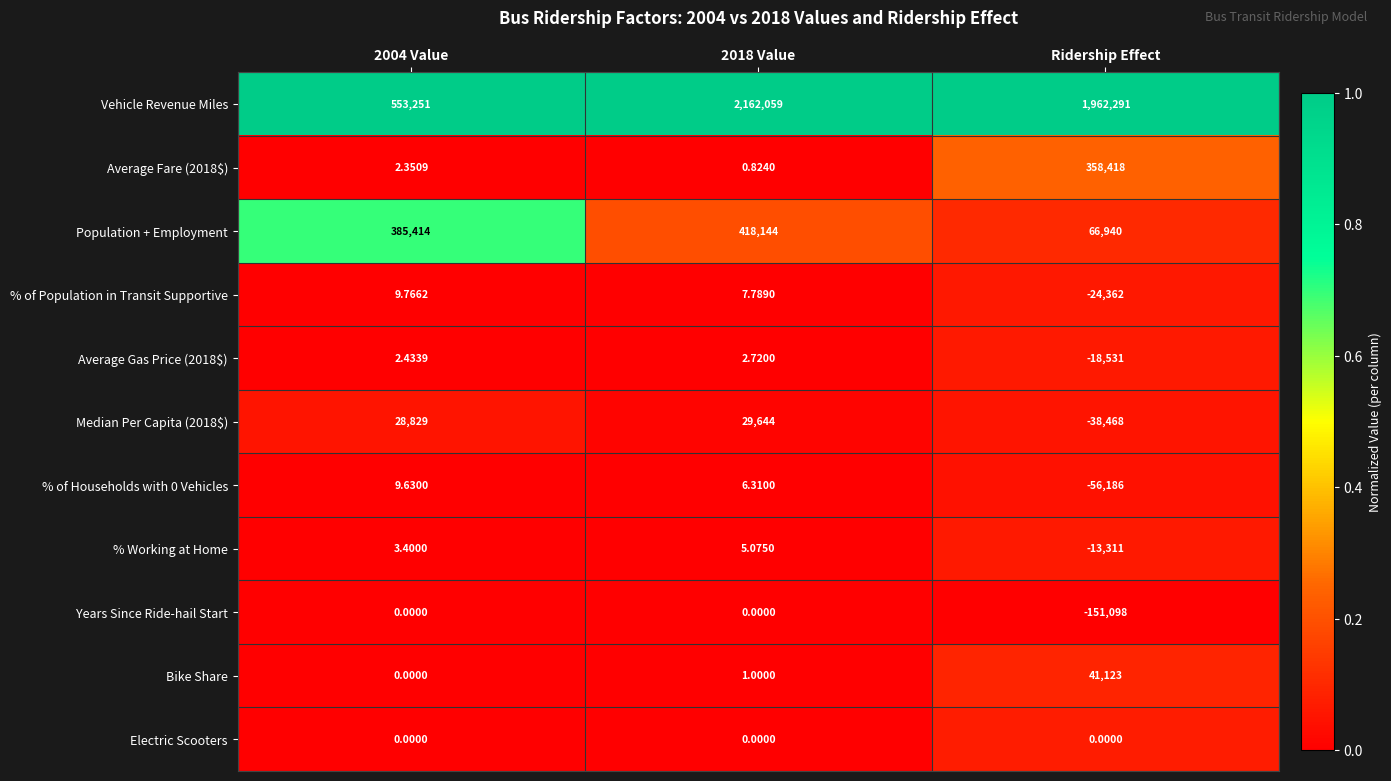

How many values in the Vehicle Revenue Miles series are below 1962291?

1